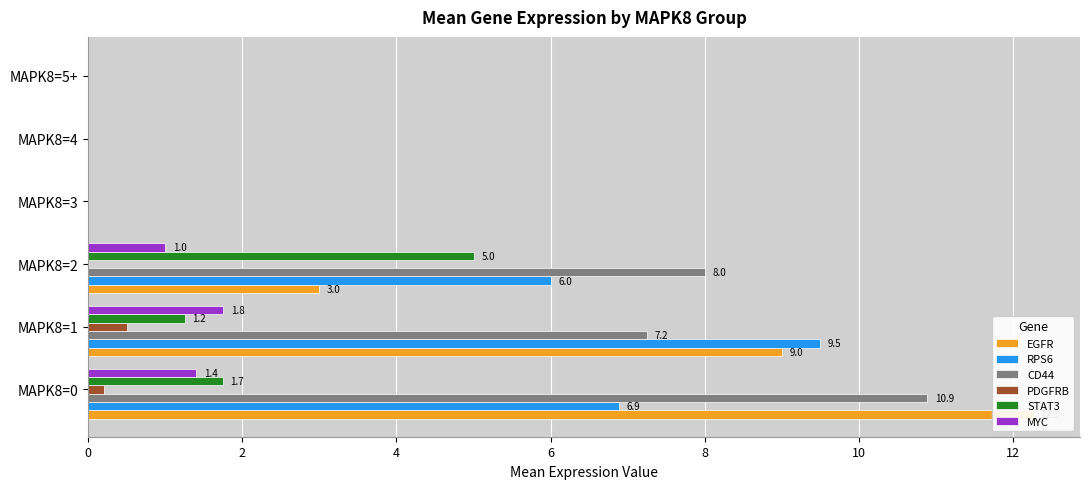

Reading left to right, list all the values displayed in this chart.

EGFR: 12.3	9.0	3.0	0.0	0.0	0.0
RPS6: 6.9	9.5	6.0	0.0	0.0	0.0
CD44: 10.9	7.2	8.0	0.0	0.0	0.0
PDGFRB: 0.2	0.5	0.0	0.0	0.0	0.0
STAT3: 1.7	1.2	5.0	0.0	0.0	0.0
MYC: 1.4	1.8	1.0	0.0	0.0	0.0